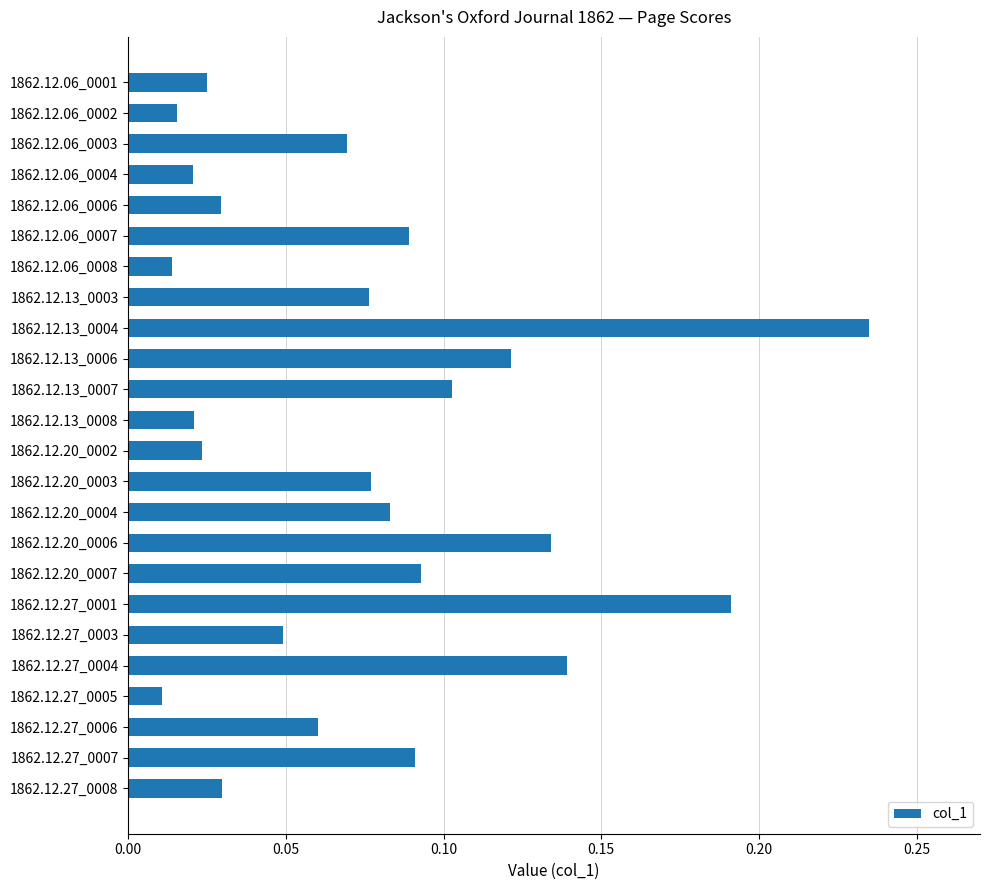

What position from the top is 1862.12.06_0002?

2